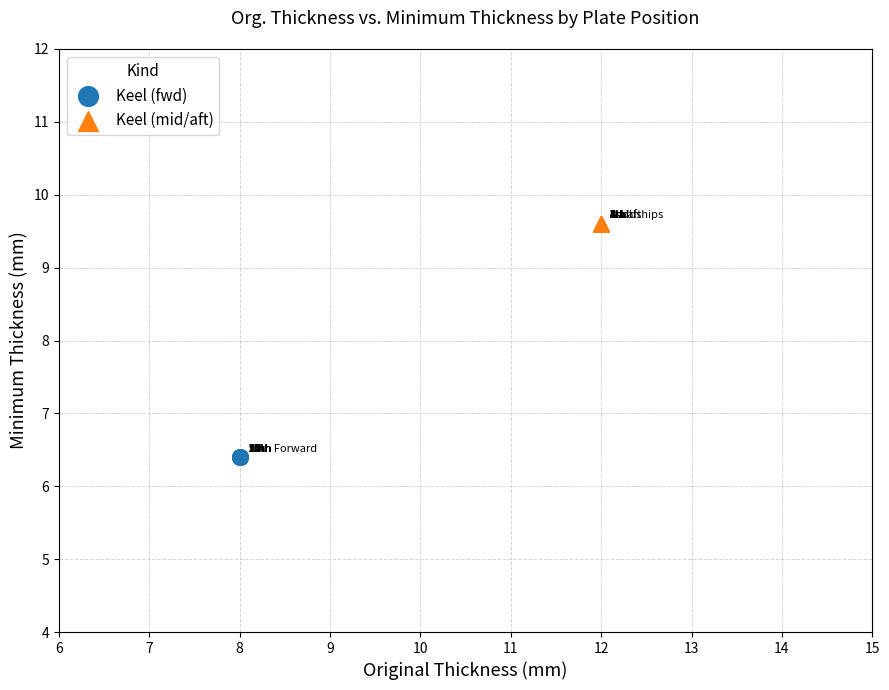

Which series reaches the maximum Y coordinate?

Keel (mid/aft)